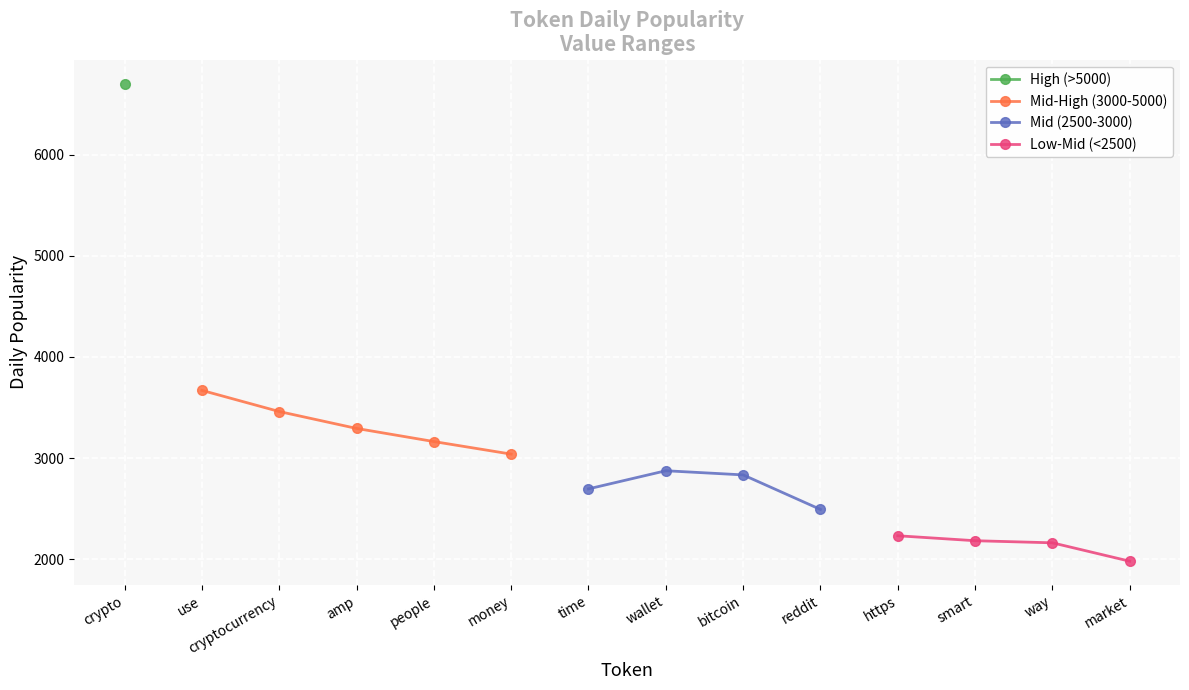

What is the smallest value displayed?

1979.8